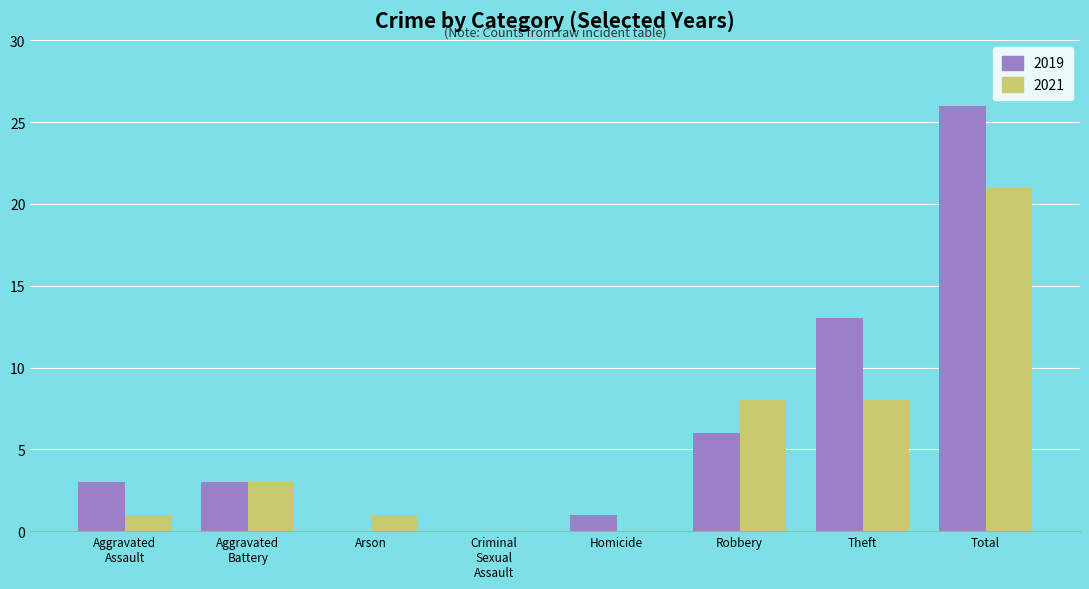

What is the greatest value displayed?

26